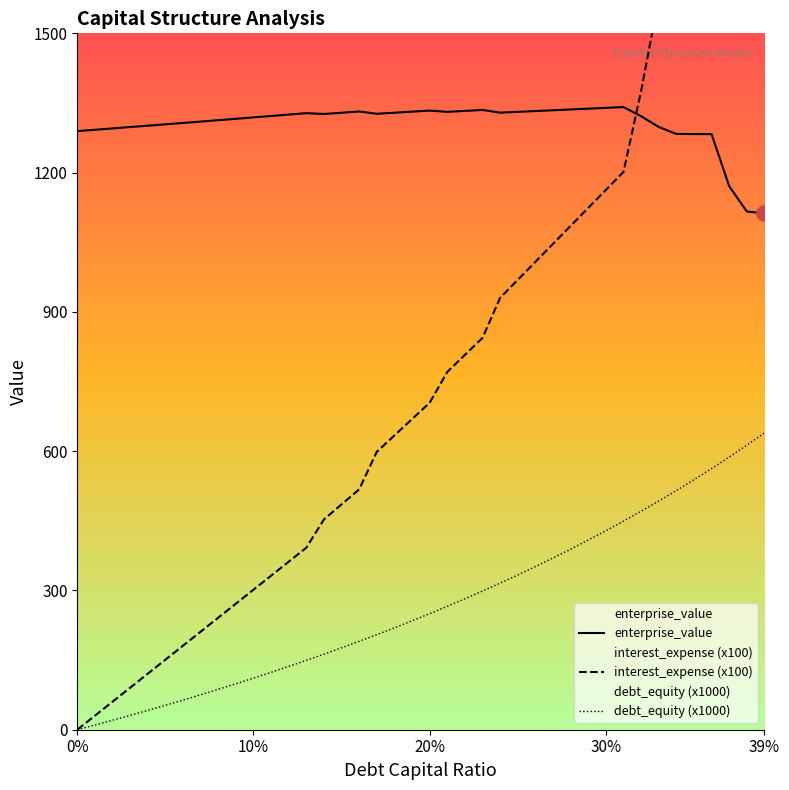

Is the value of enterprise_value at 0.08 greater than the value of debt_capital at 0.38?

Yes